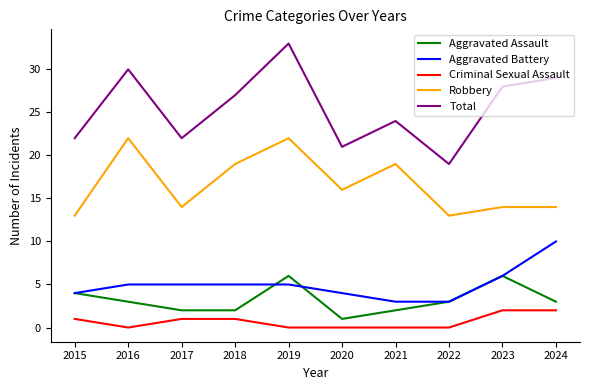

Which series has the largest range (max minus min)?

Total